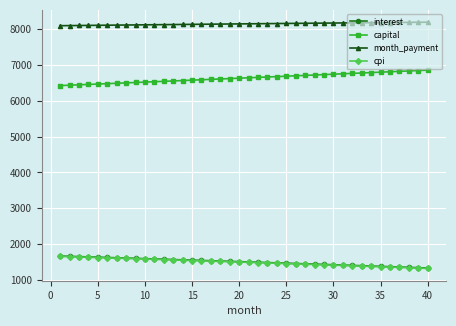

At how many categories does at least one series exceed 7944?

40